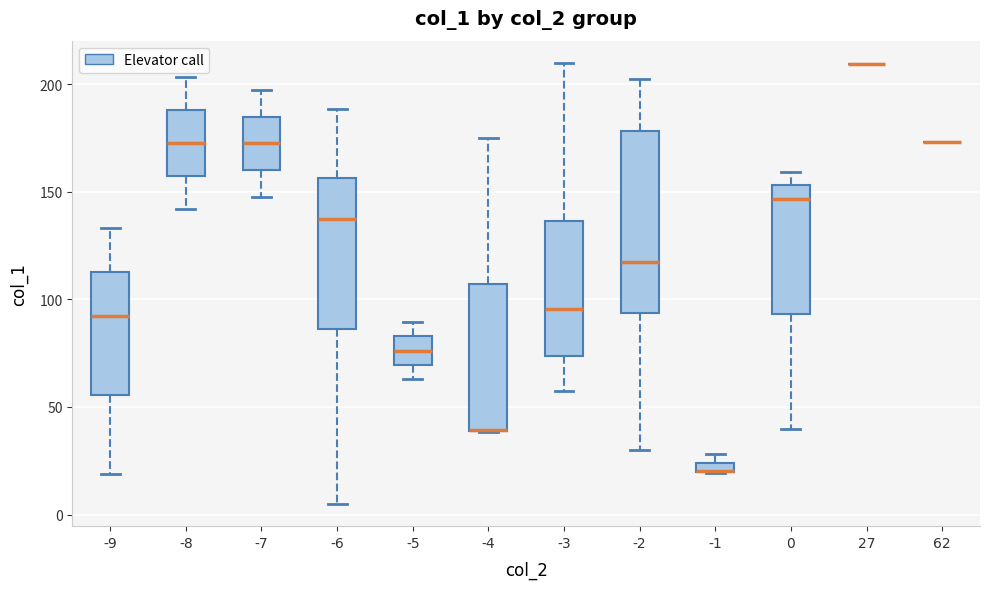

Comparing the boxes themselves (not the whiskers), which one is the tallest?

-2